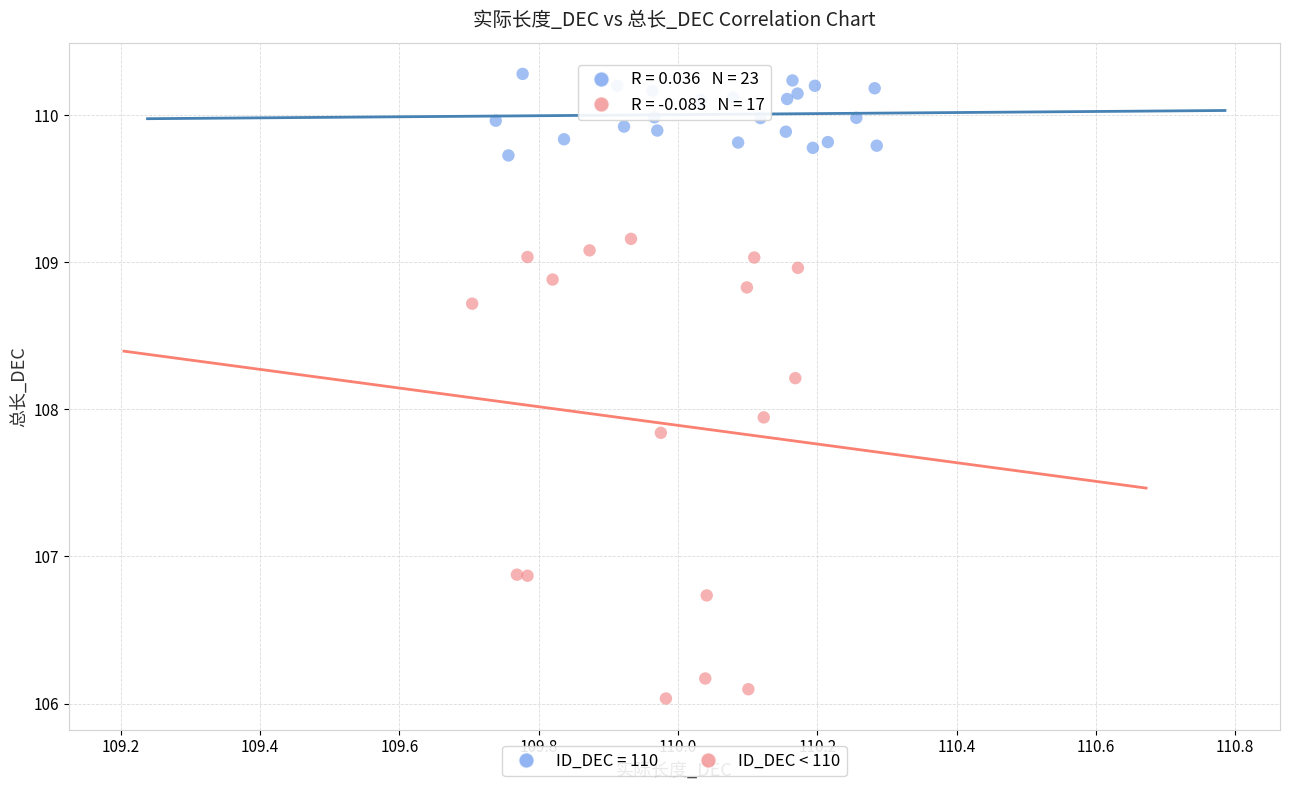

Which series has the widest spread of Y values?

ID_DEC < 110